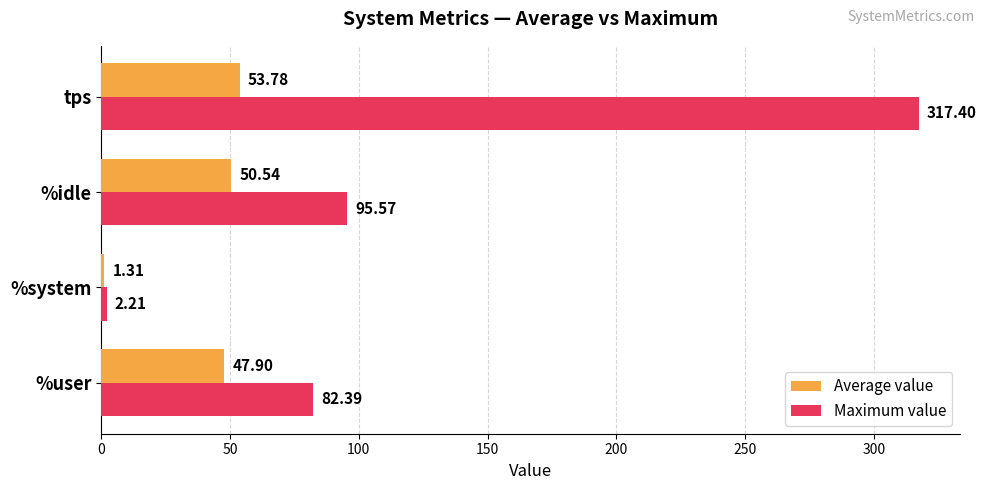

What is the difference between the maximum and minimum values in the Maximum value series?

315.2